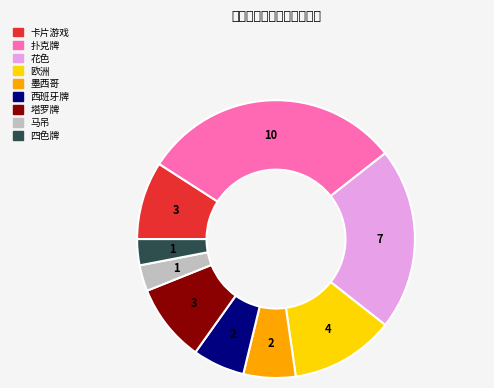

How many segments does this pie chart have?

9